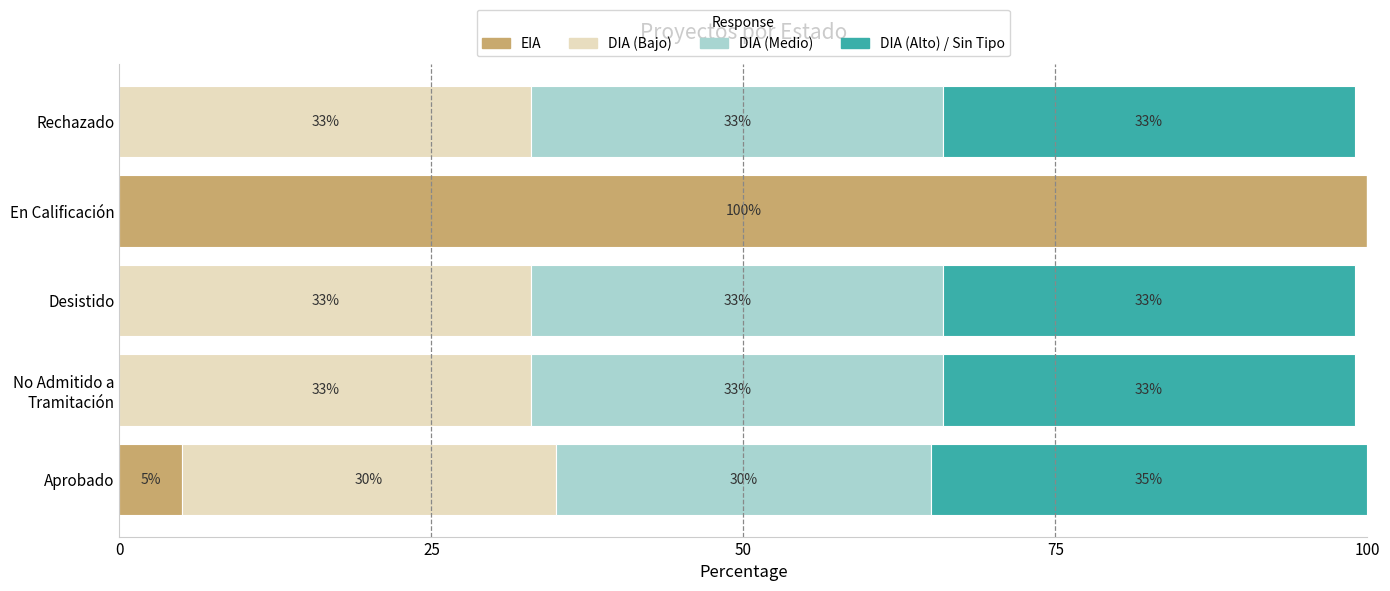

What is the total value across all series at Rechazado?

99